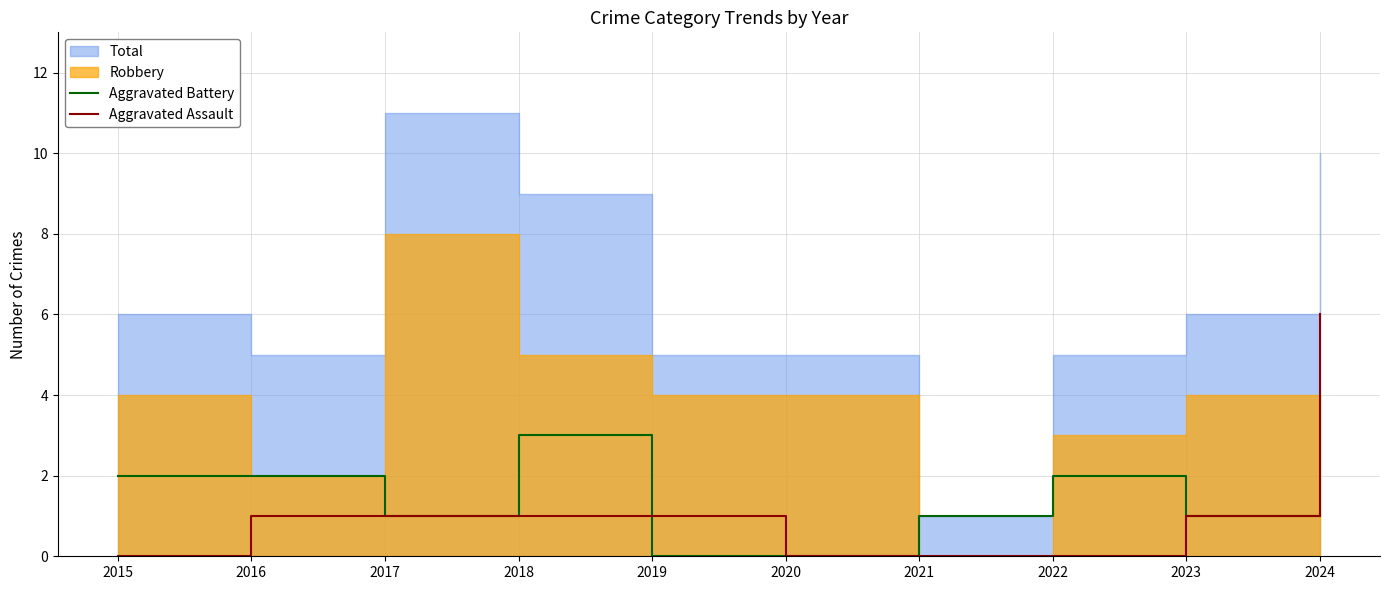

Which series ends up on top after the final intersection of Aggravated Battery and Aggravated Assault?

Aggravated Assault